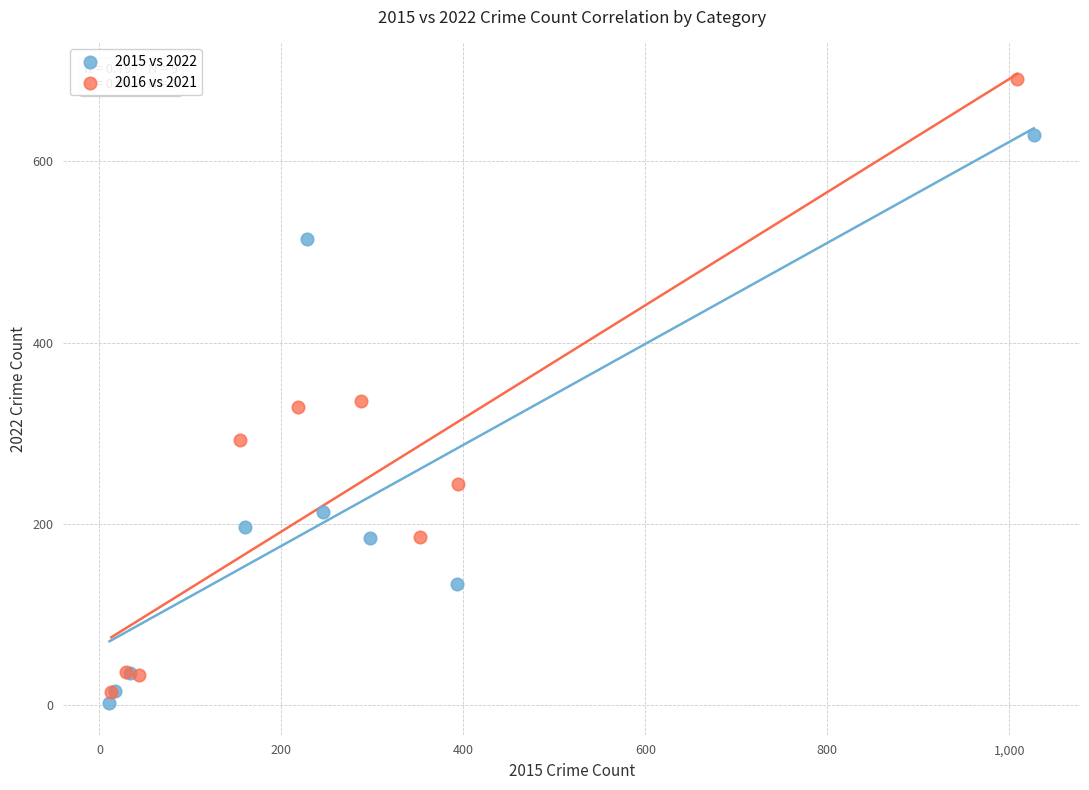

Which series contains the highest Y value?

2016 vs 2021